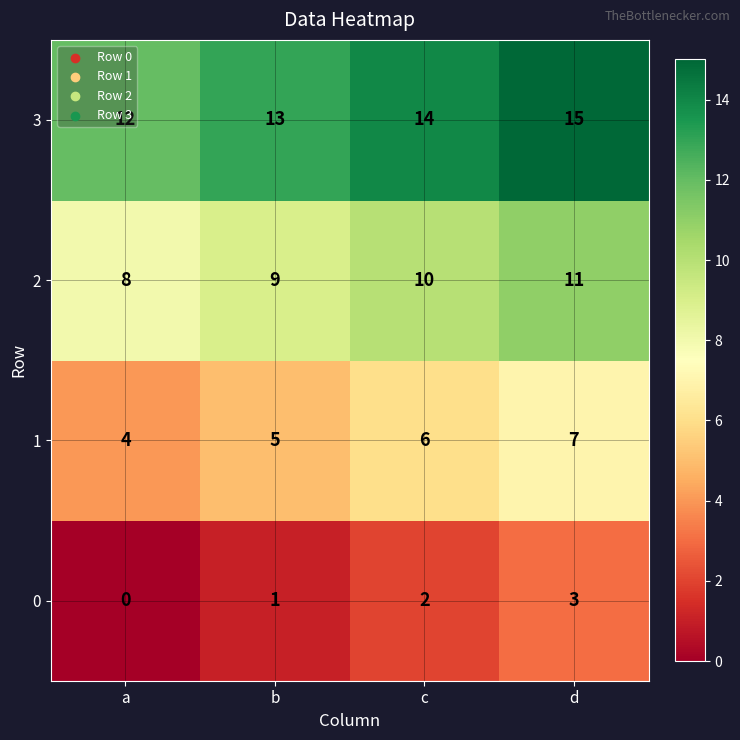

Rank the categories by 2 value from lowest to highest.

a, b, c, d